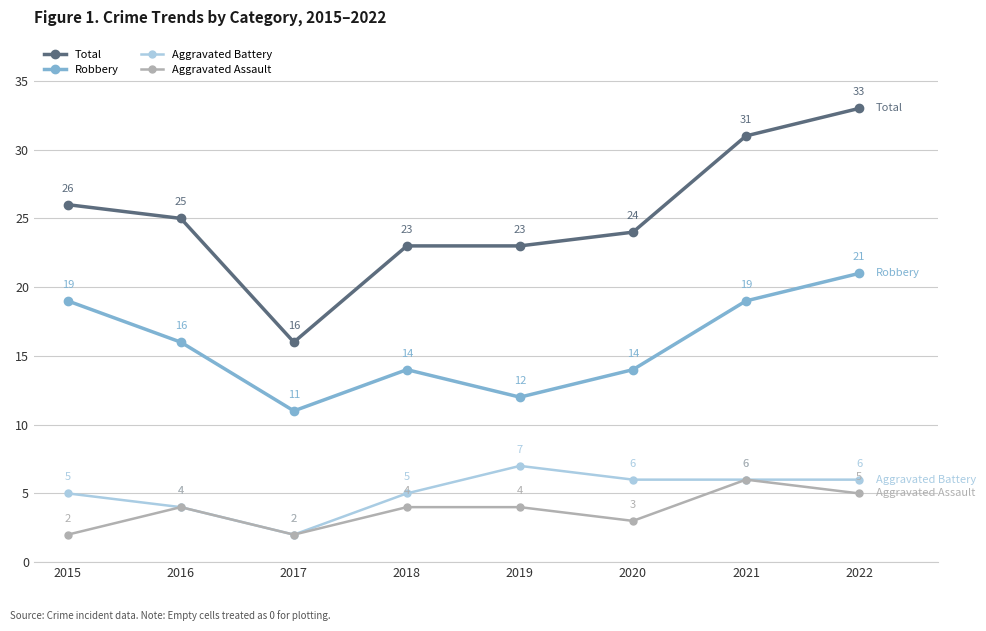

What is the sum of all Aggravated Assault values?

30